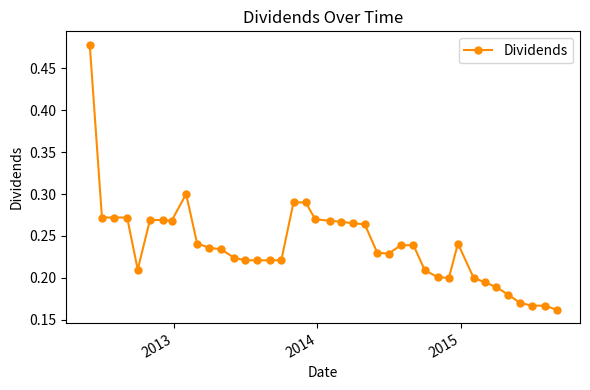

Count the values in the range 0 to 1.

40